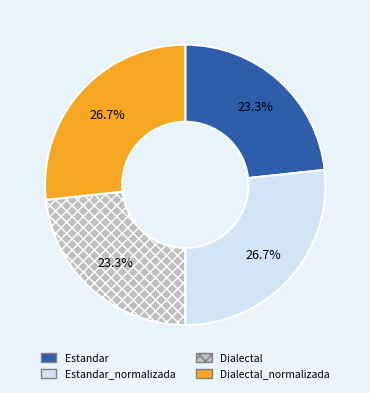

Does Estandar_normalizada account for over 50% of the chart?

No